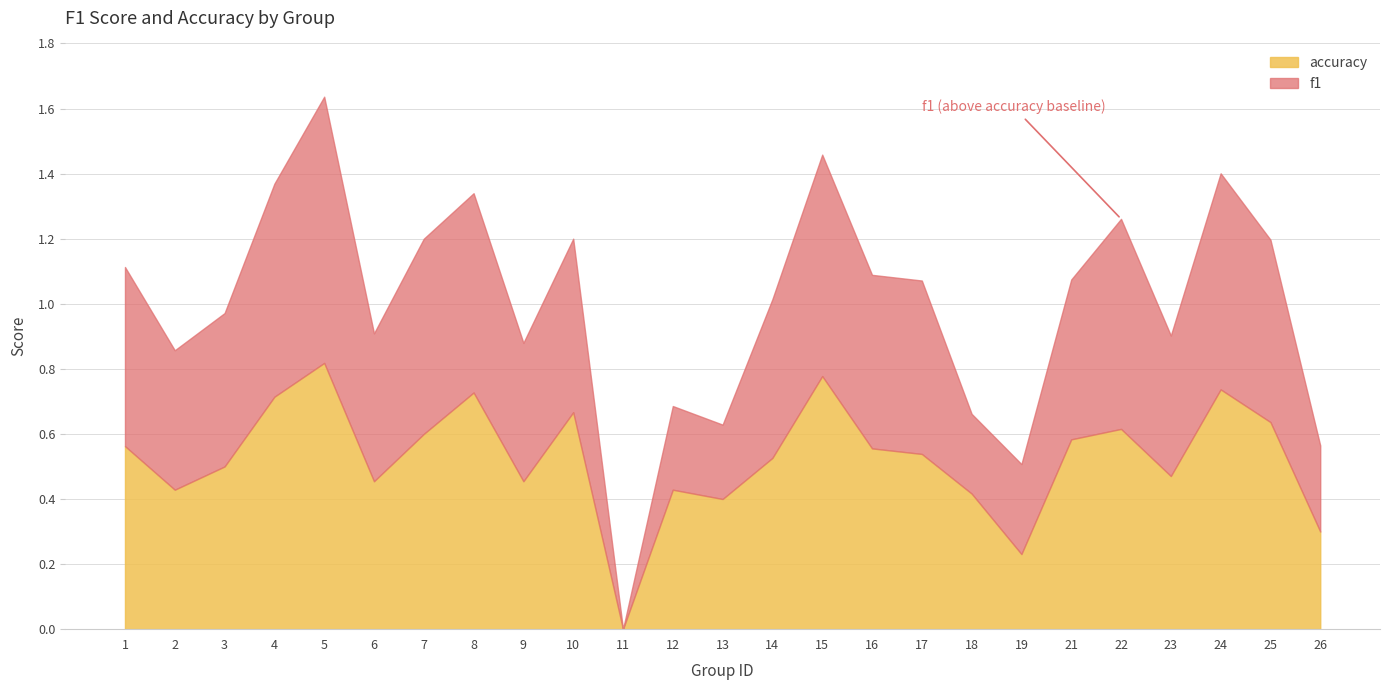

Is it true that f1 equals 0.2 at 9?

False